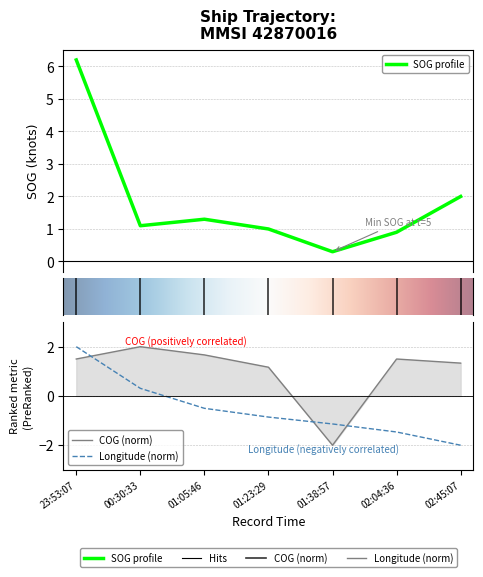

What is the lowest value of the SOG series?

0.3